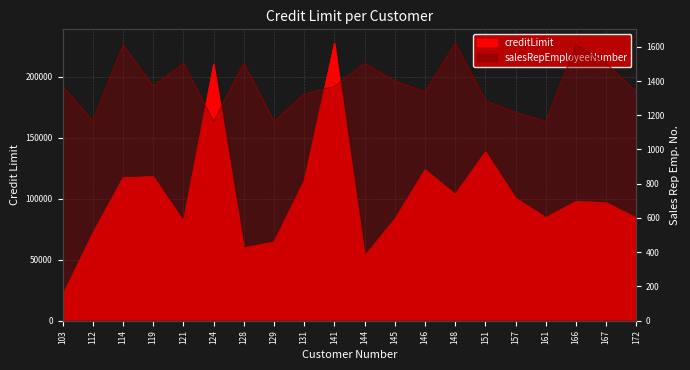

Is it true that salesRepEmployeeNumber equals 1216 at 157?

True